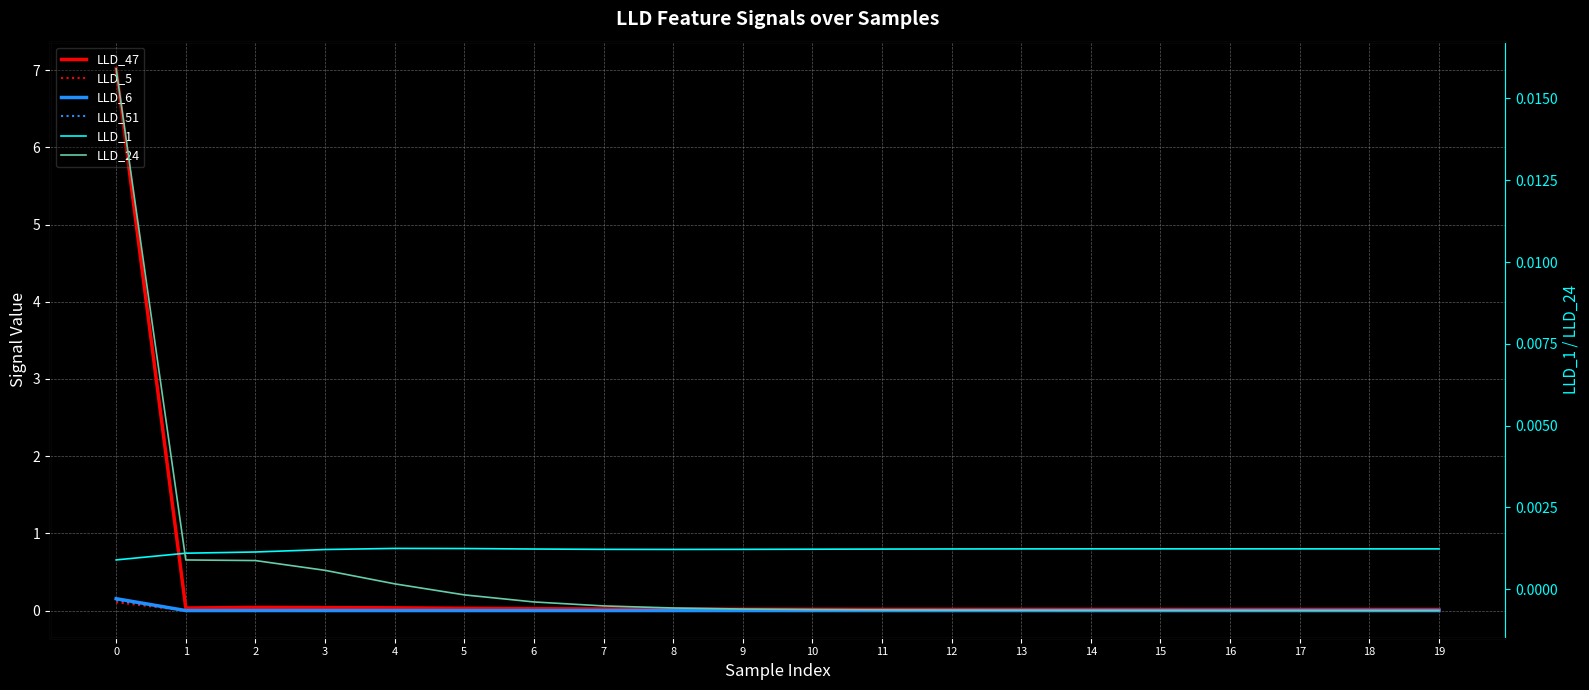

What is the sum of all LLD_5 values?

0.1